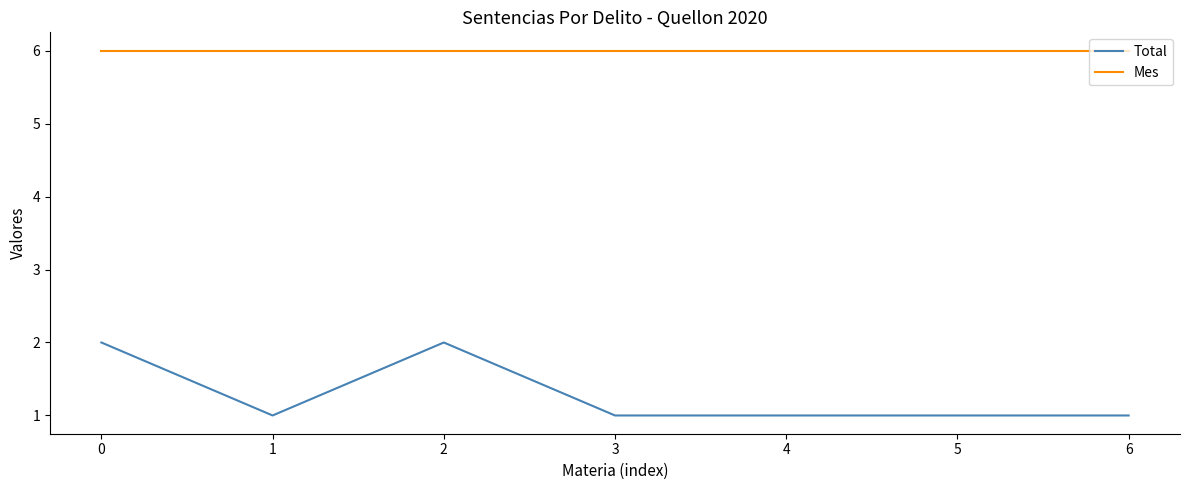

What is the approximate value of Mes at 1?

6